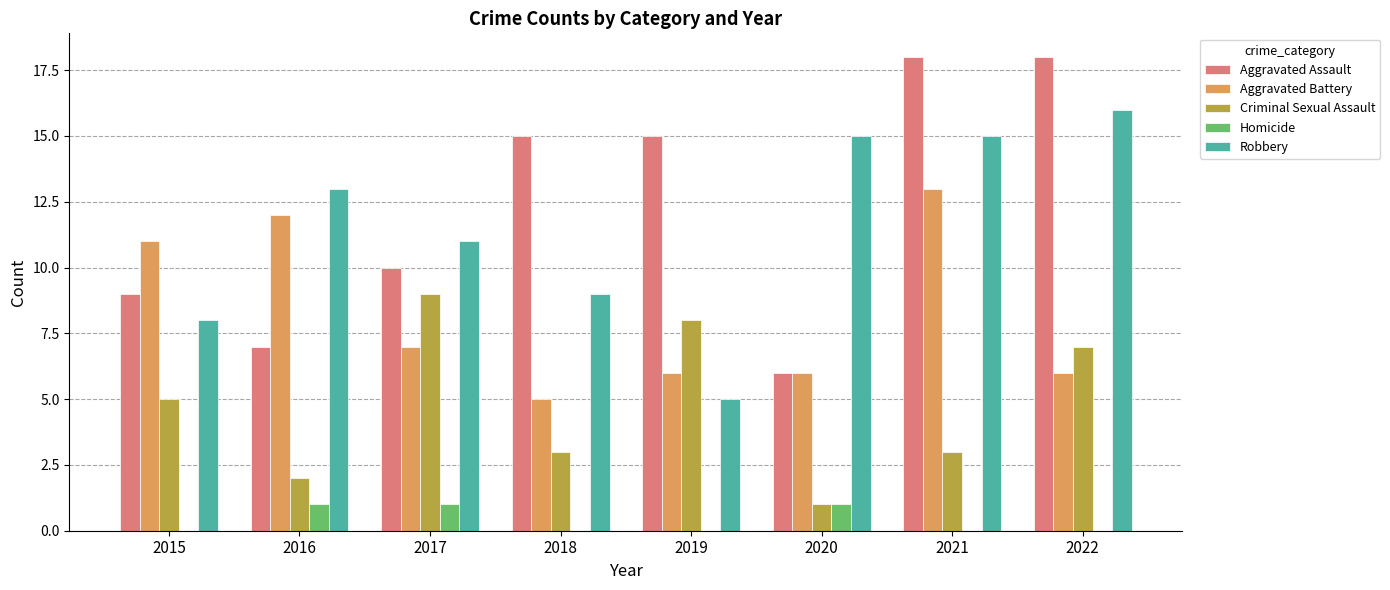

How many distinct data groups are displayed?

5